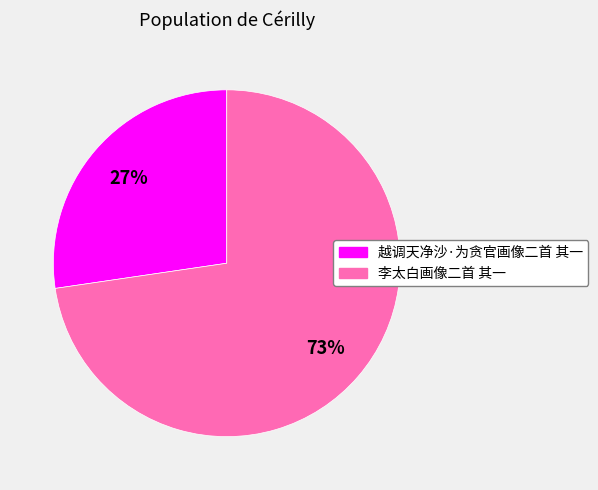

What is the ratio of the value at 李太白画像二首 其一 to the value at 越调天净沙·为贪官画像二首 其一?

2.7